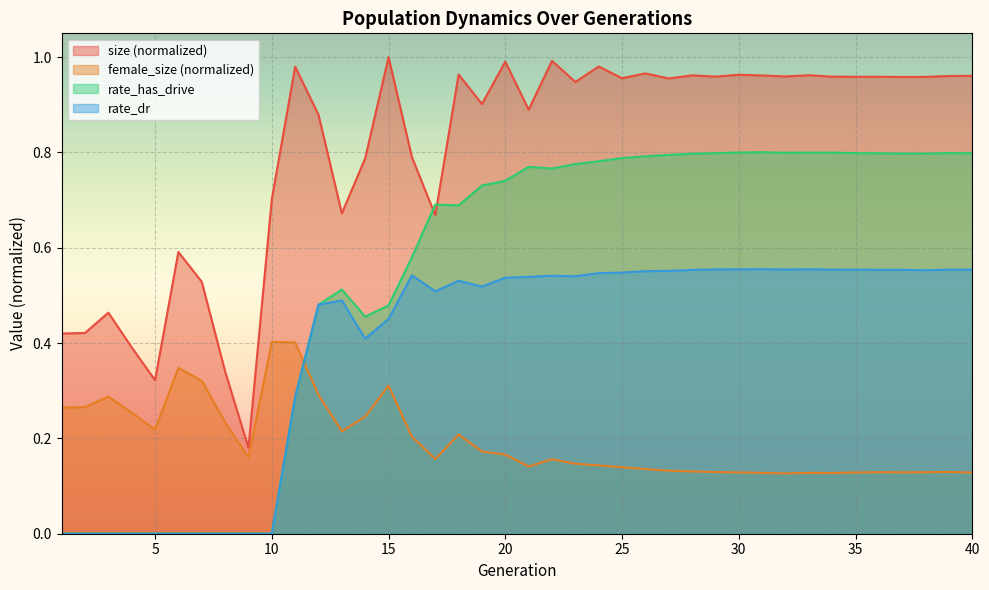

What is the minimum value for size?

0.2